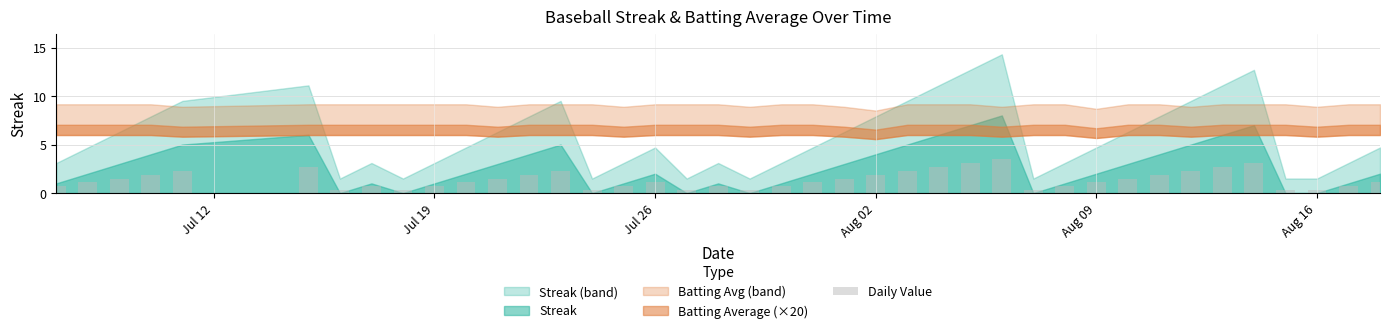

What is the value of the 16th bar from the left?

0.7